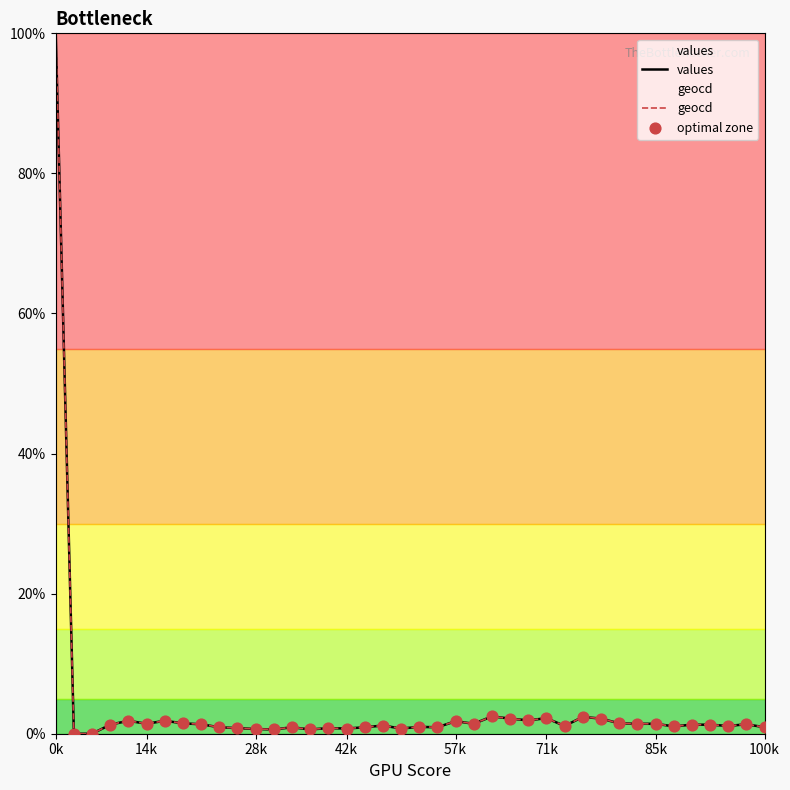

Which series has the widest spread of Y values?

values